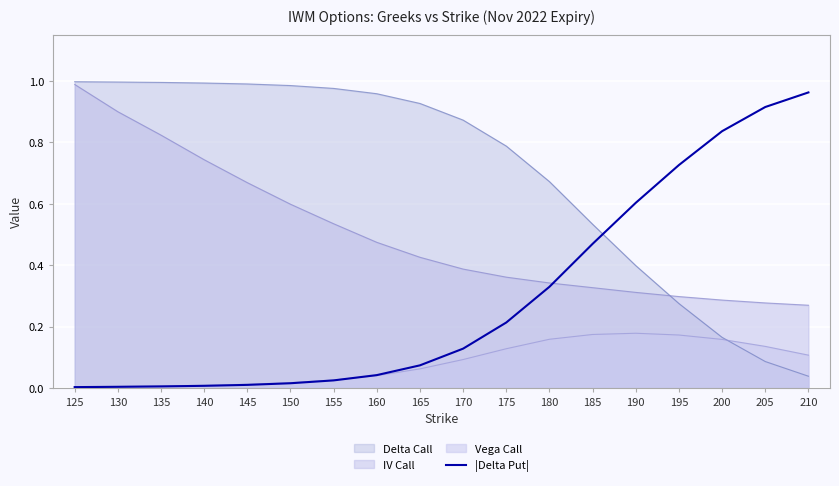

The value at 200 is 1.3. True or false?

False